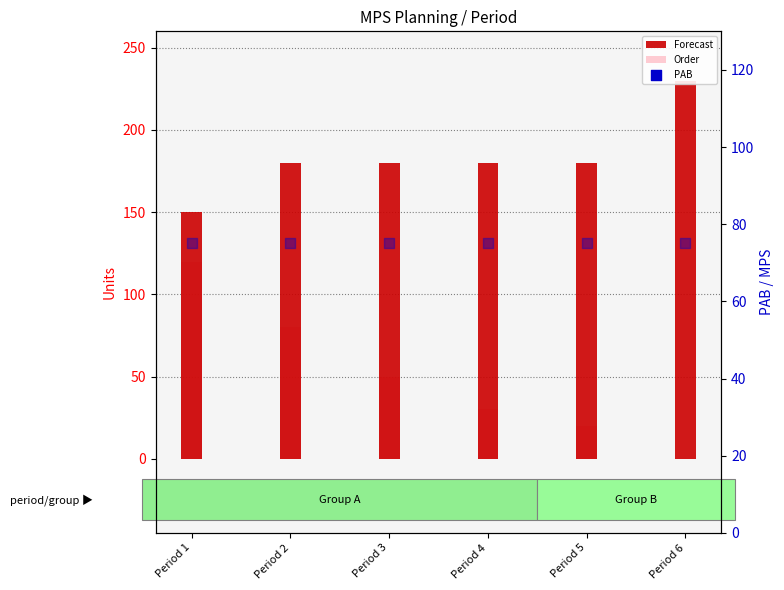

At how many categories does at least one series exceed 168?

5